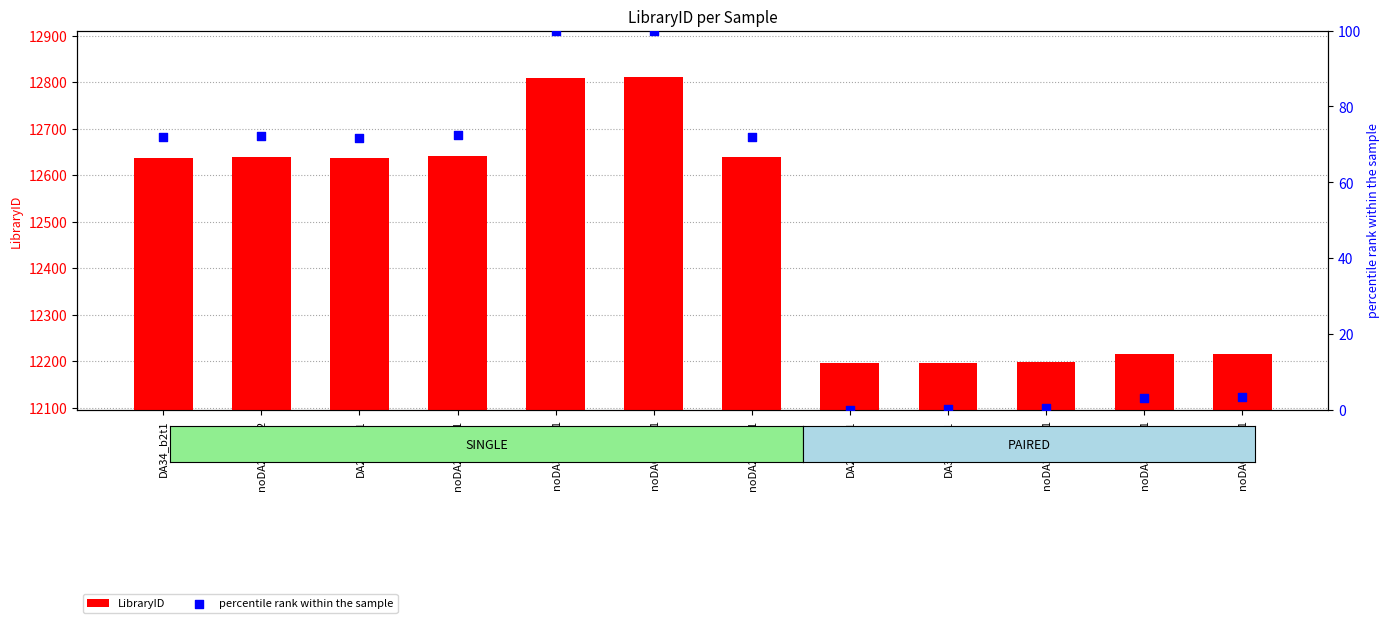

What is the total value across all series at noDA24_b2t1?

12711.1